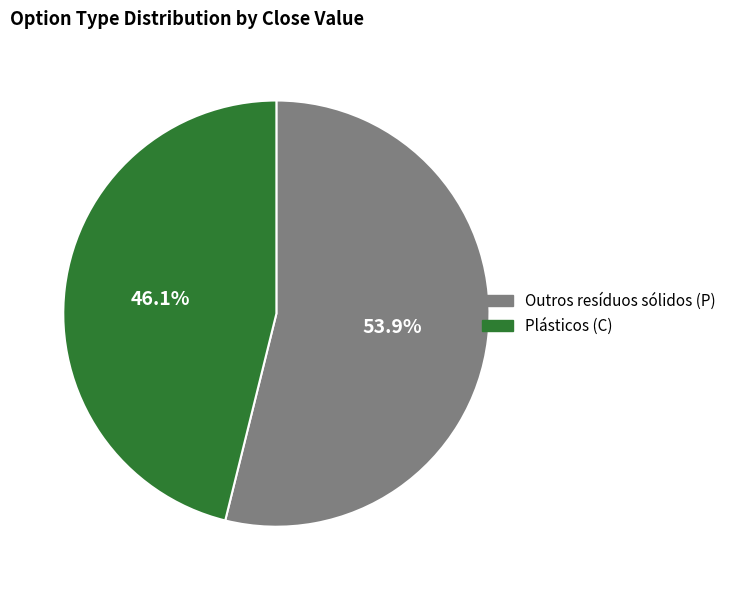

Does any single category account for the majority?

Yes